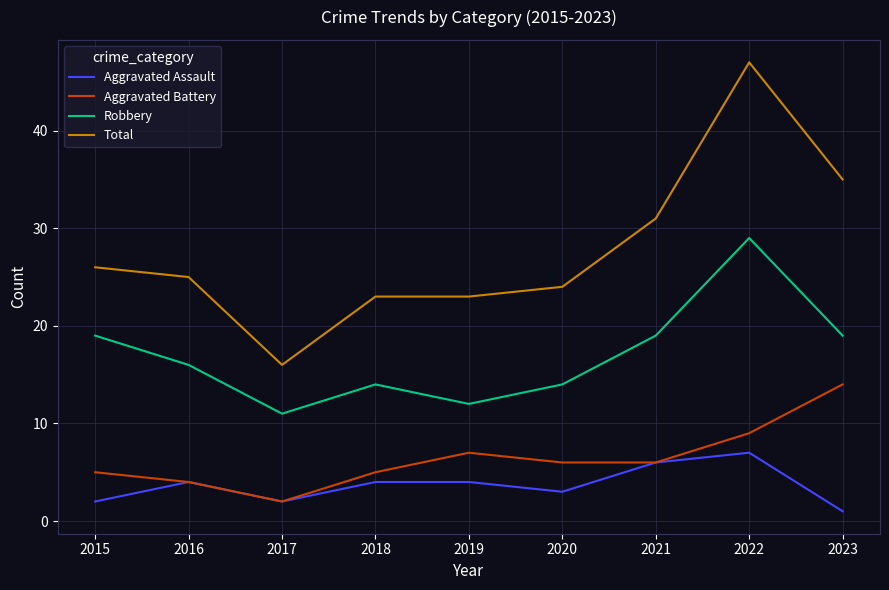

The Robbery series shows 14 at 2018. True or false?

True